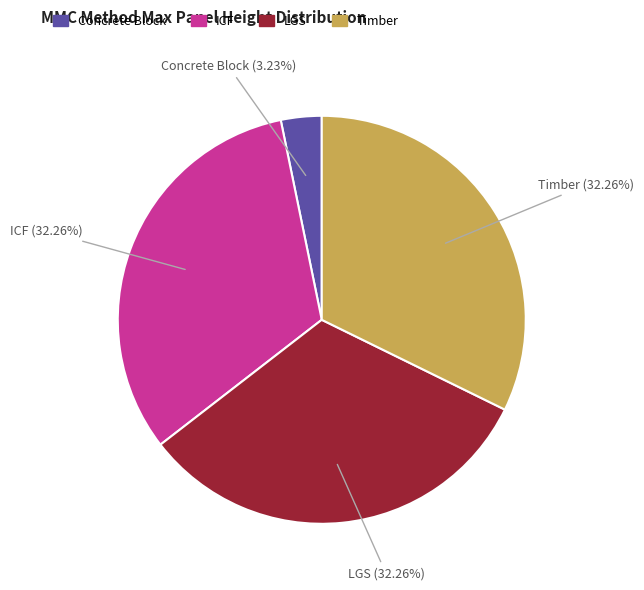

Which slice is the smallest?

Concrete Block